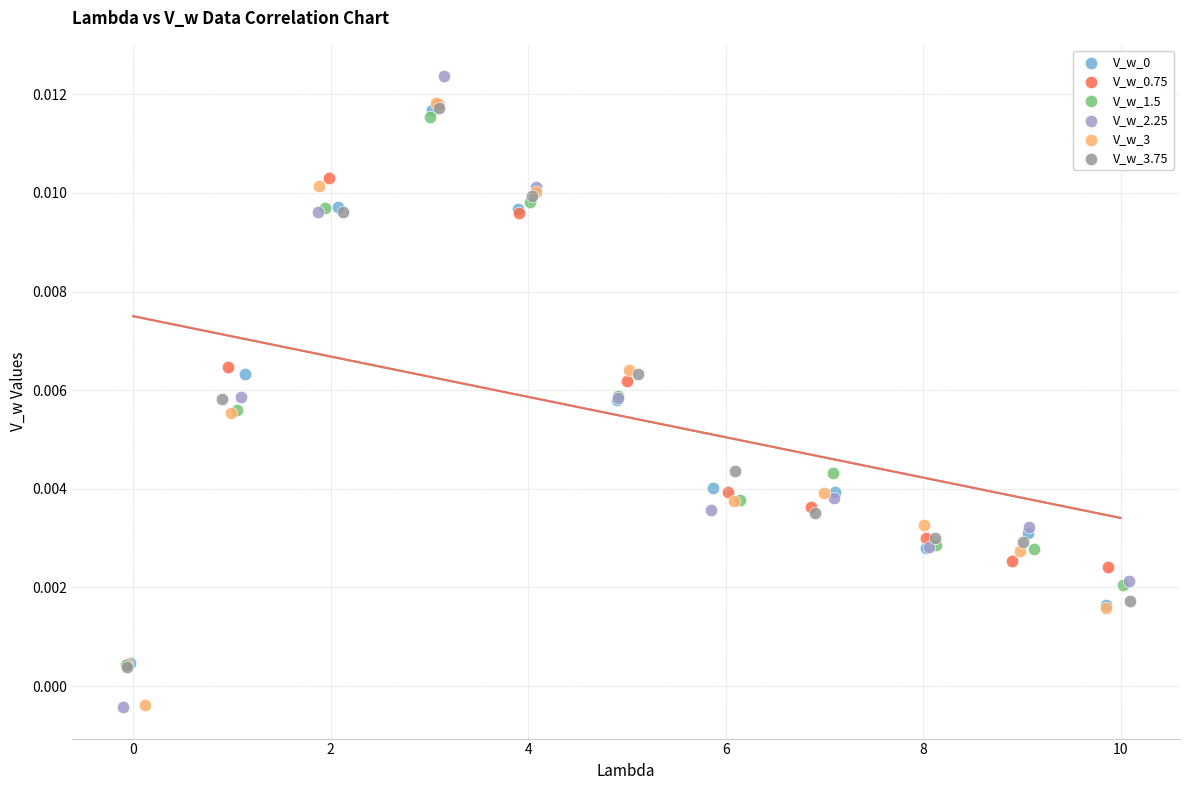

Which series has the largest Y range (max minus min)?

V_w_2.25